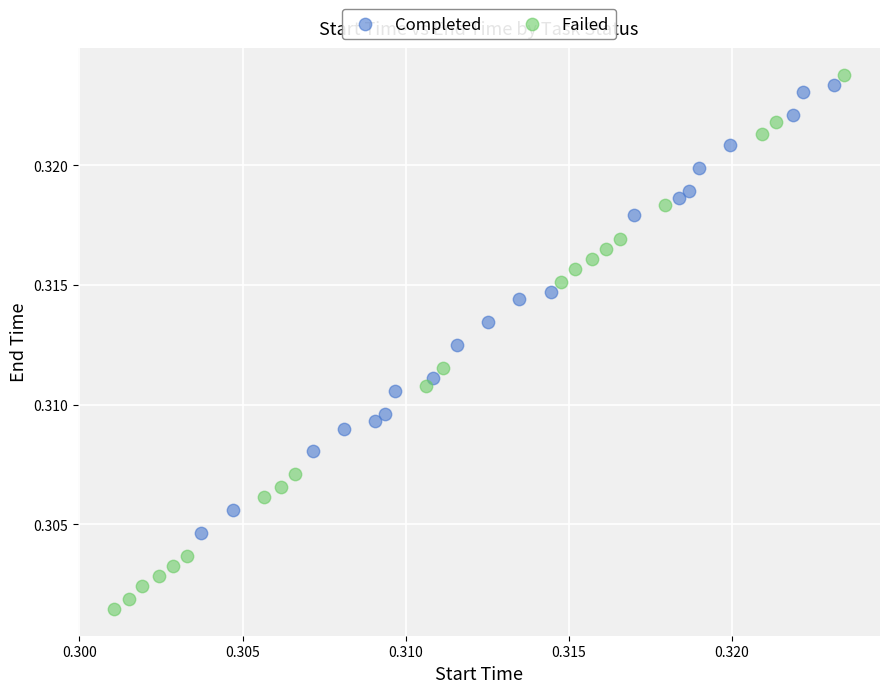

Which series contains the highest Y value?

Failed